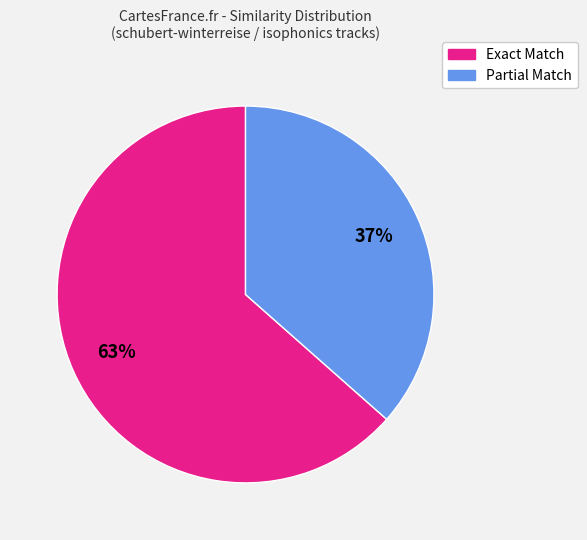

Is there any slice that represents more than half of the pie?

Yes